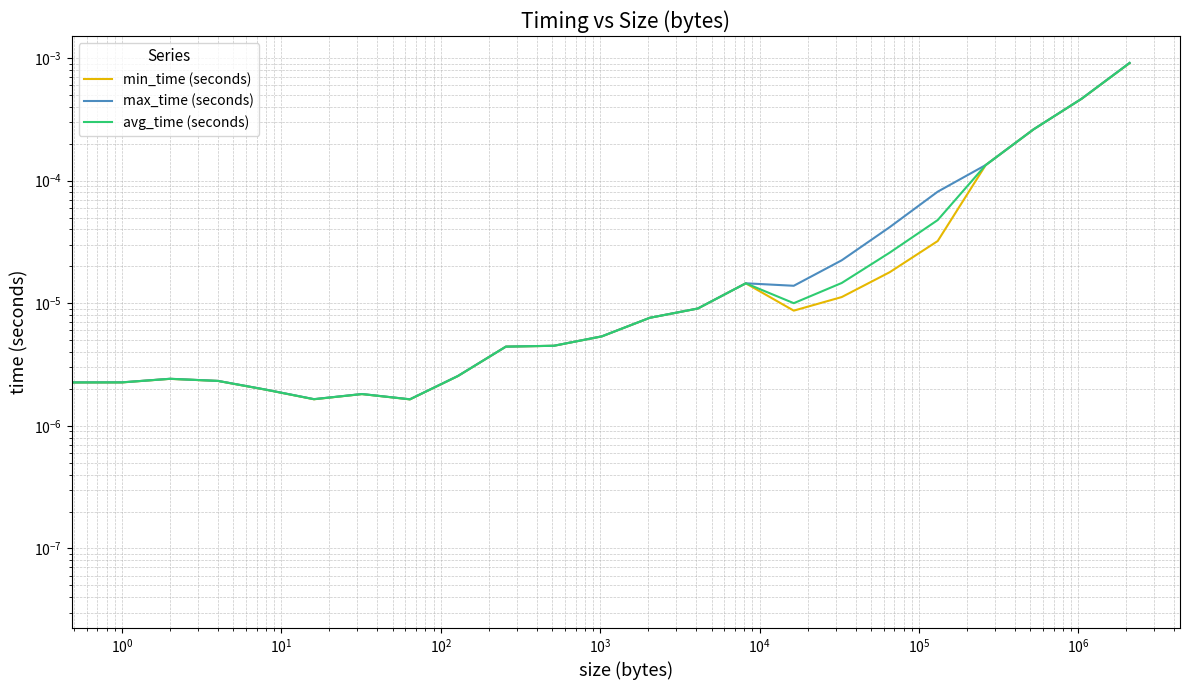

Which series changed the most between $\mathdefault{10^{-2}}$ and $\mathdefault{10^{3}}$?

max_time (seconds)